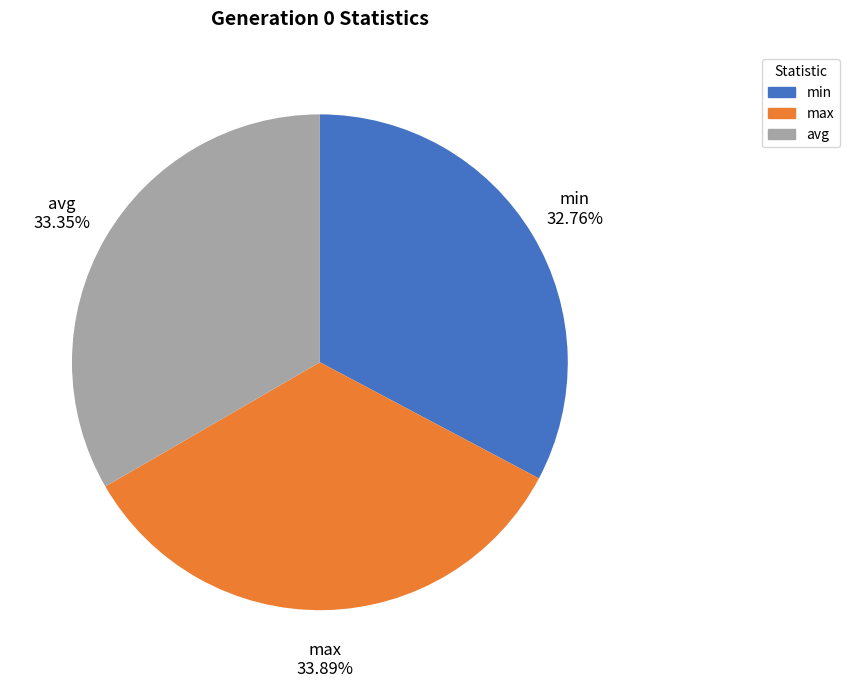

To the nearest percent, what is the combined percentage of min and max?

67%